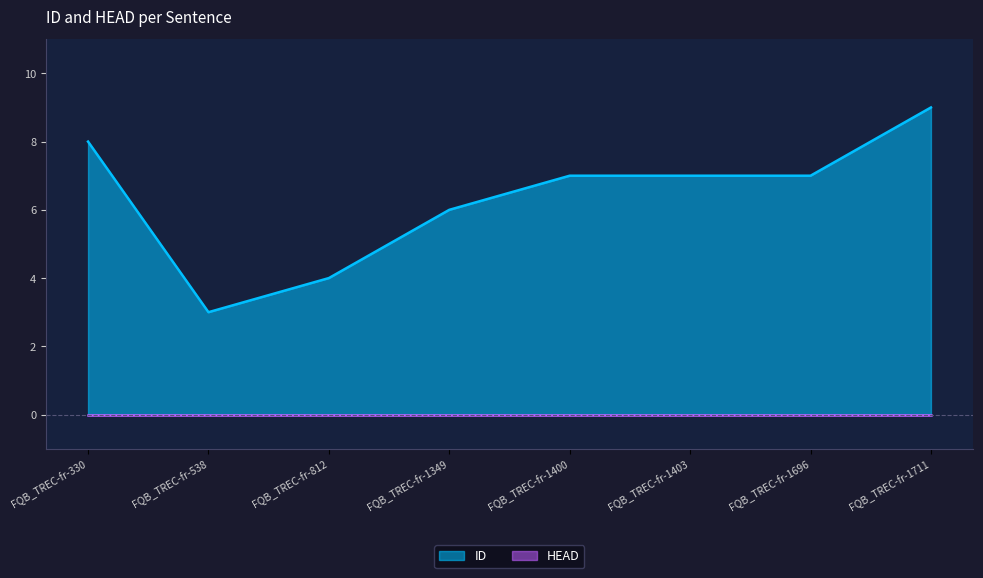

What is the ratio of the value at FQB_TREC-fr-330 to the value at FQB_TREC-fr-1696?

1.1